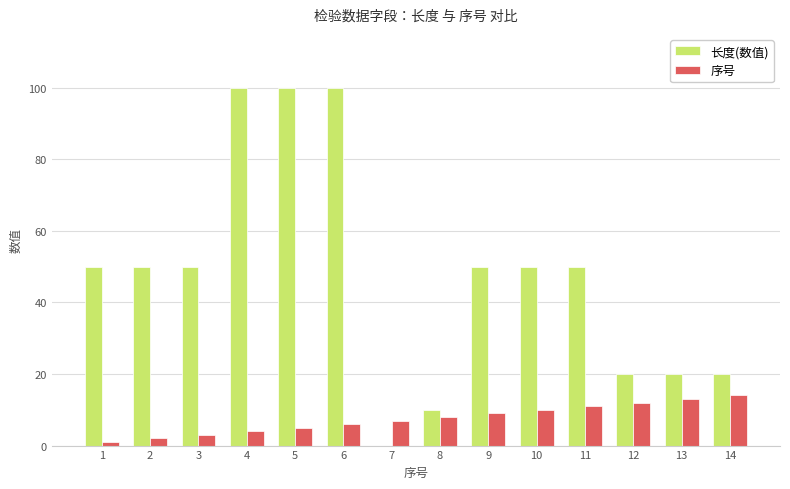

Which series changed the most between 4 and 11?

长度(数值)